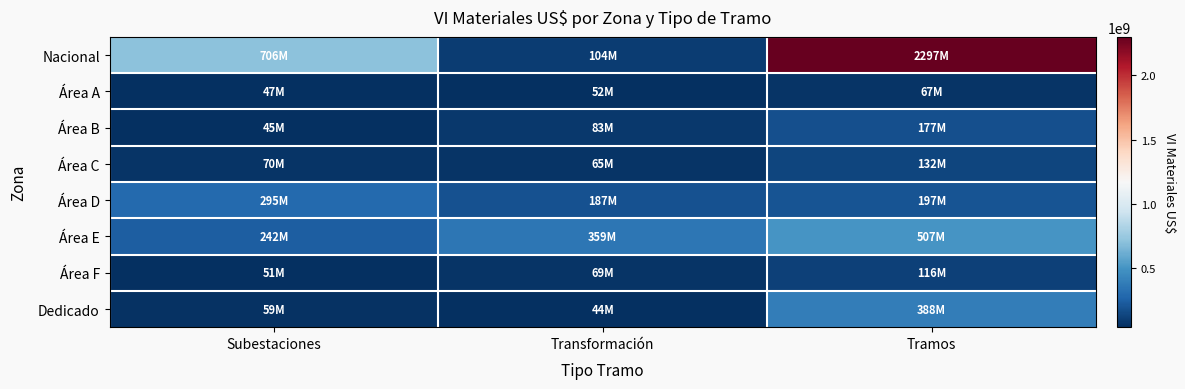

Which series changed the most between Subestaciones and Tramos?

Nacional